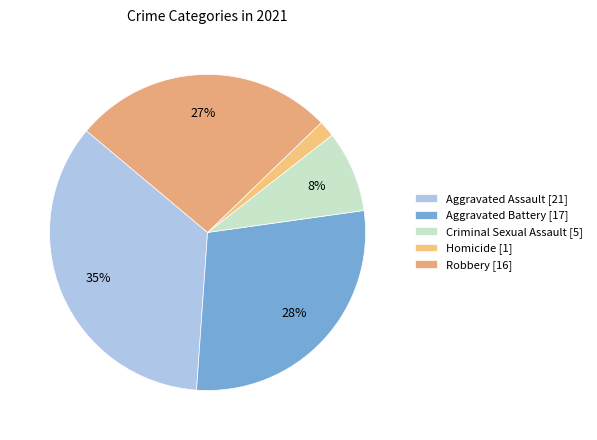

How many slices are in this pie chart?

5